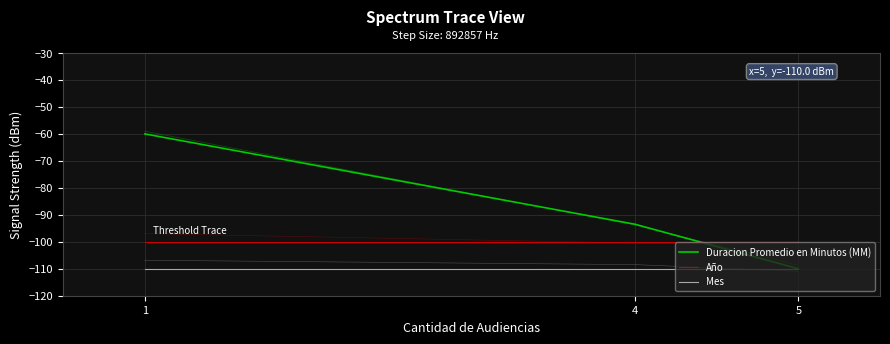

What is the average value of the Año series?

-100.0